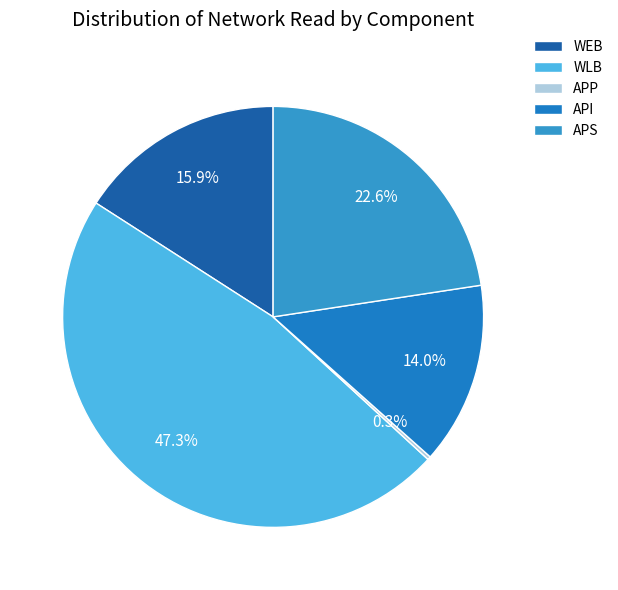

Does any single category account for the majority?

No